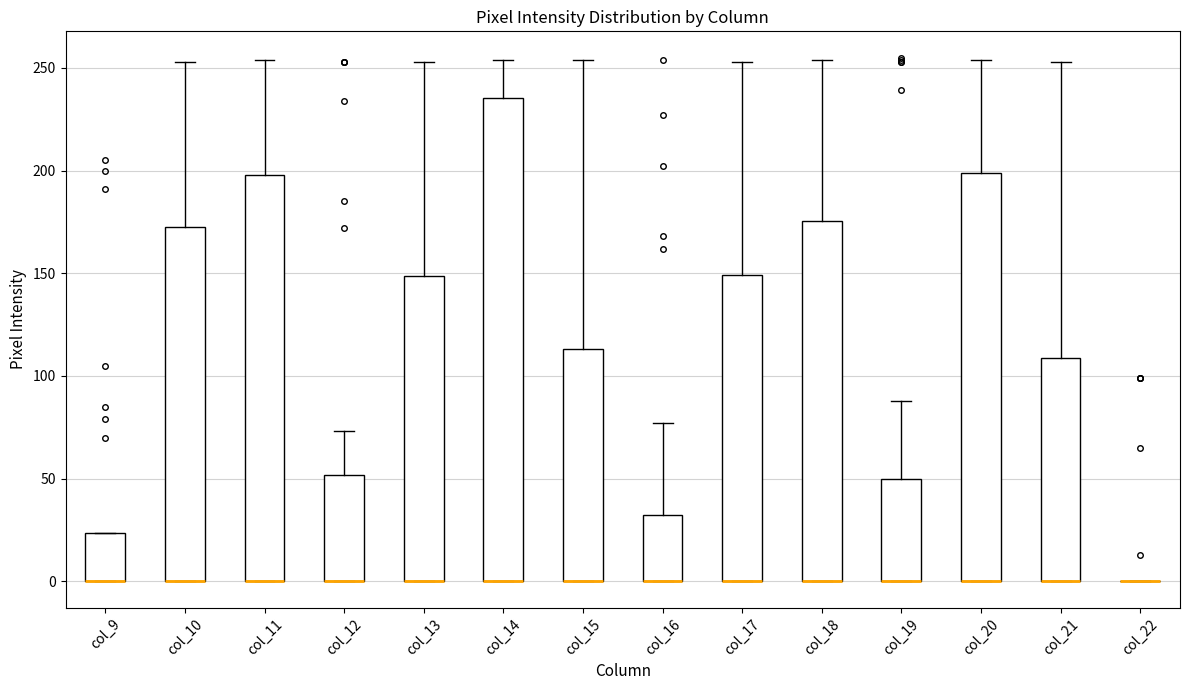

Where does the upper whisker of the box for col_11 end on the y-axis? The values are not printed on the chart, so give them approximately, as read against the axis.

255